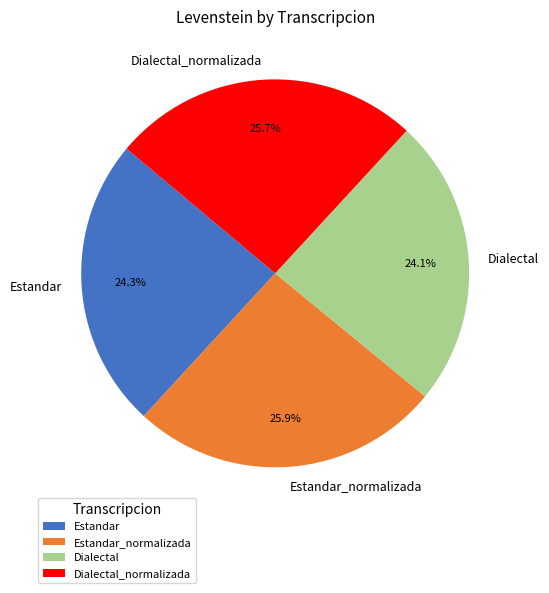

What is the total percentage of Estandar and Estandar_normalizada?

50.2%